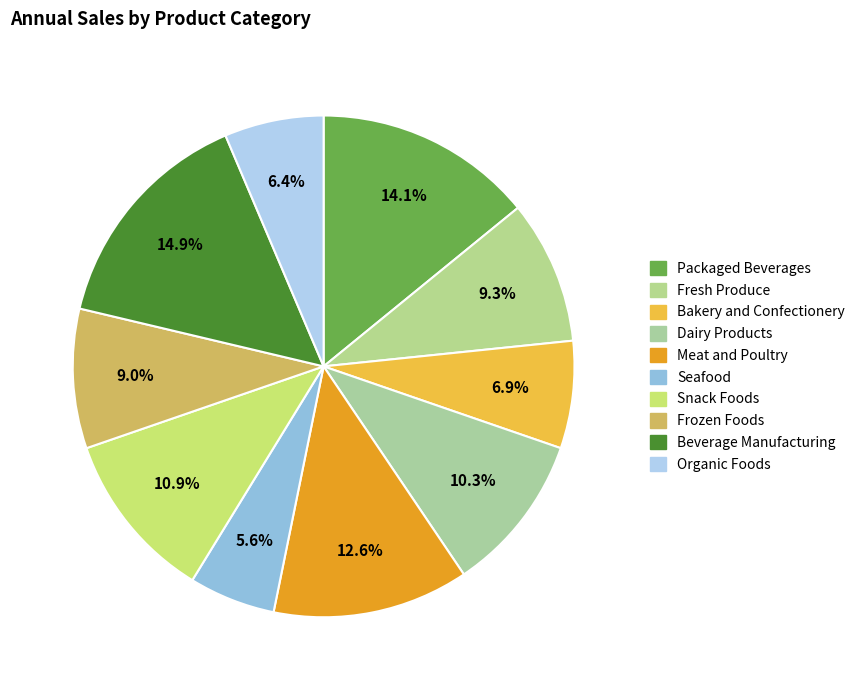

What is the smallest slice in the pie chart?

Seafood